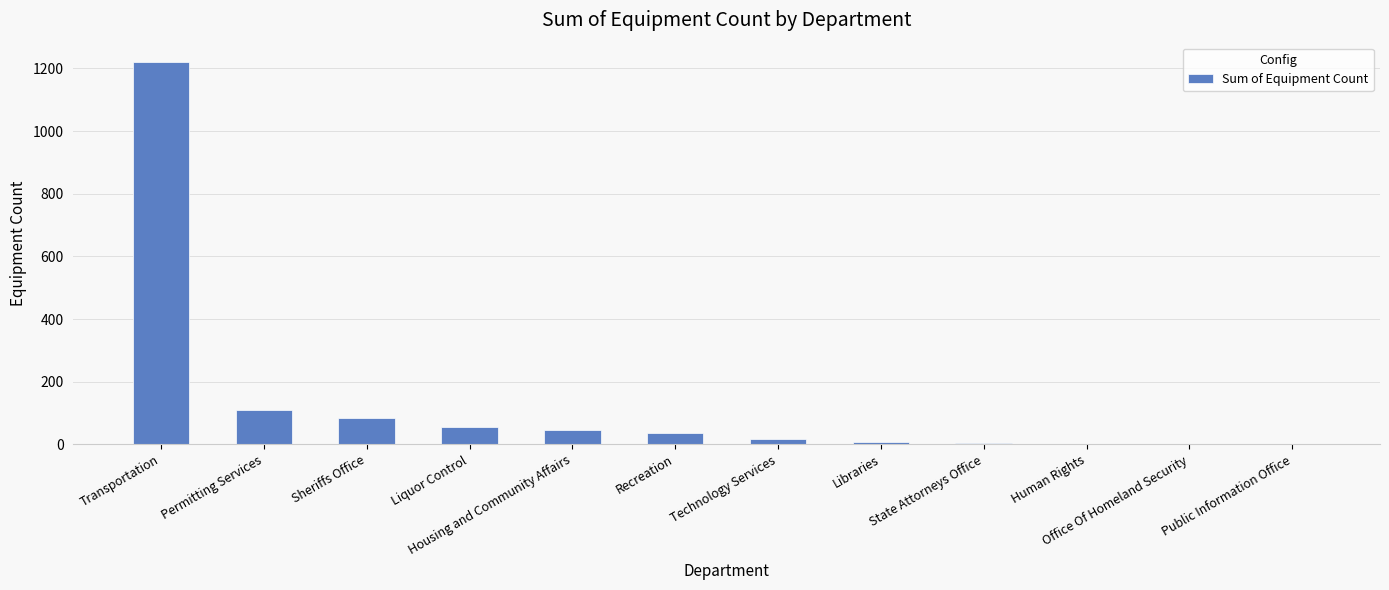

Are the bars grouped side by side (vs. stacked)?

No